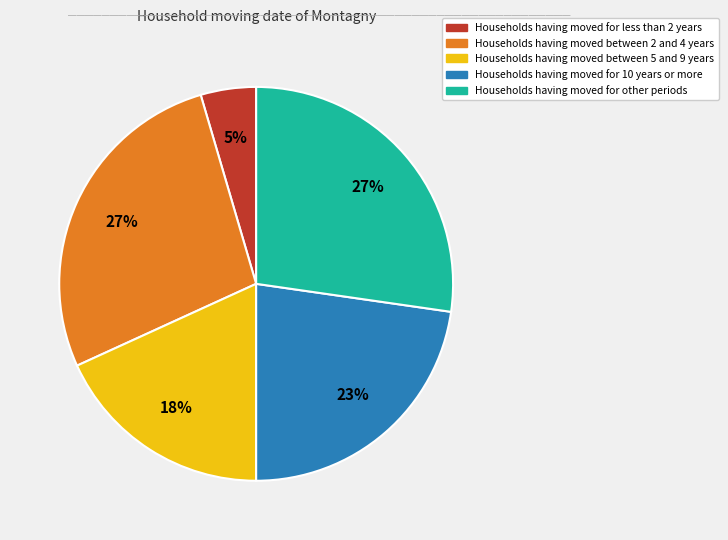

How many segments does this pie chart have?

5